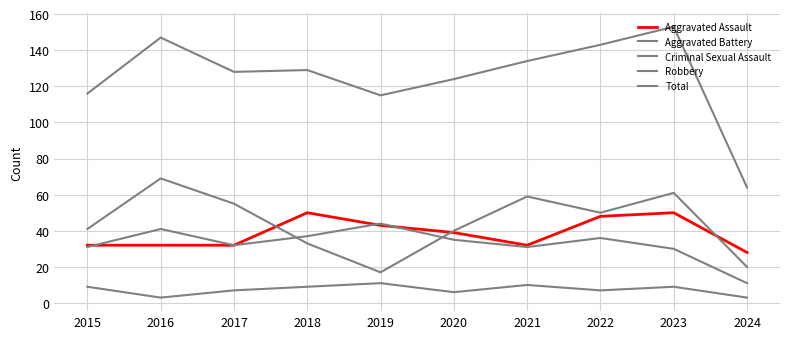

Does the chart display data point markers on the line(s)?

No